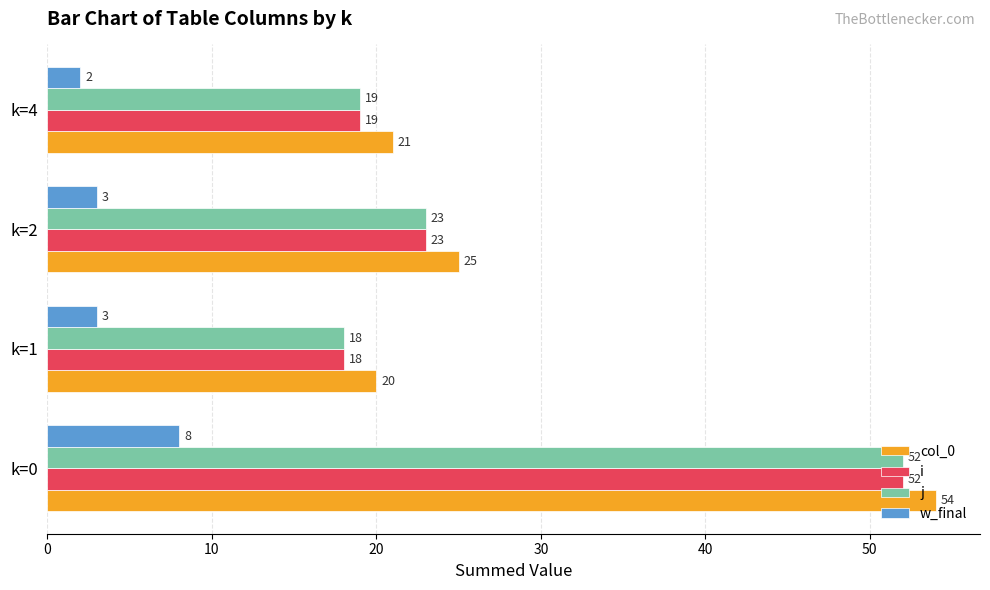

Which category has the highest value in the j series?

k=0